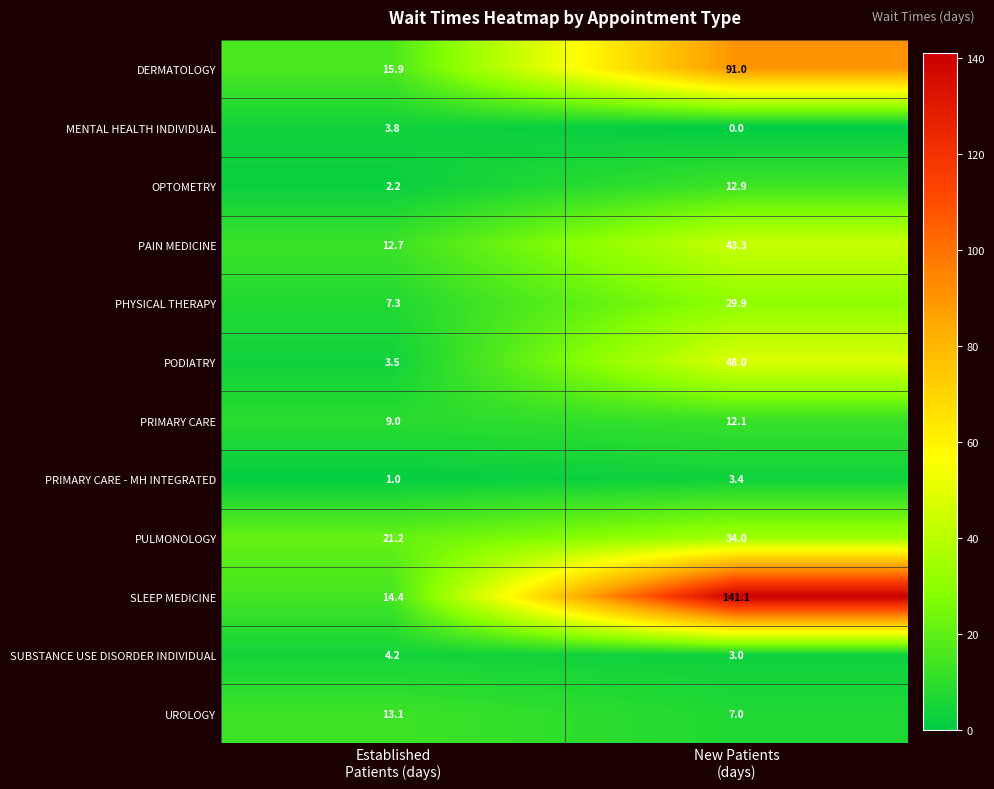

Rank the series at Established
Patients (days) from highest to lowest value.

PULMONOLOGY, DERMATOLOGY, SLEEP MEDICINE, UROLOGY, PAIN MEDICINE, PRIMARY CARE, PHYSICAL THERAPY, SUBSTANCE USE DISORDER INDIVIDUAL, MENTAL HEALTH INDIVIDUAL, PODIATRY, OPTOMETRY, PRIMARY CARE - MH INTEGRATED